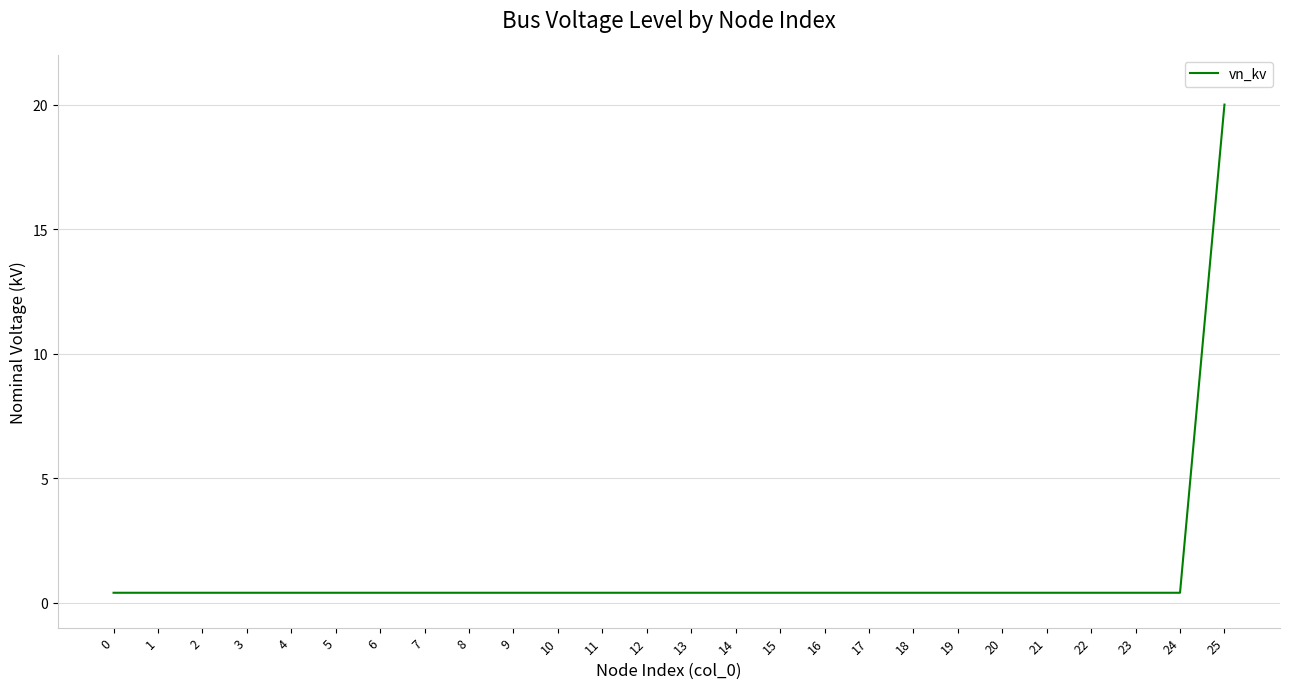

Reading right to left, list all the values displayed in this chart.

20.0	0.4	0.4	0.4	0.4	0.4	0.4	0.4	0.4	0.4	0.4	0.4	0.4	0.4	0.4	0.4	0.4	0.4	0.4	0.4	0.4	0.4	0.4	0.4	0.4	0.4